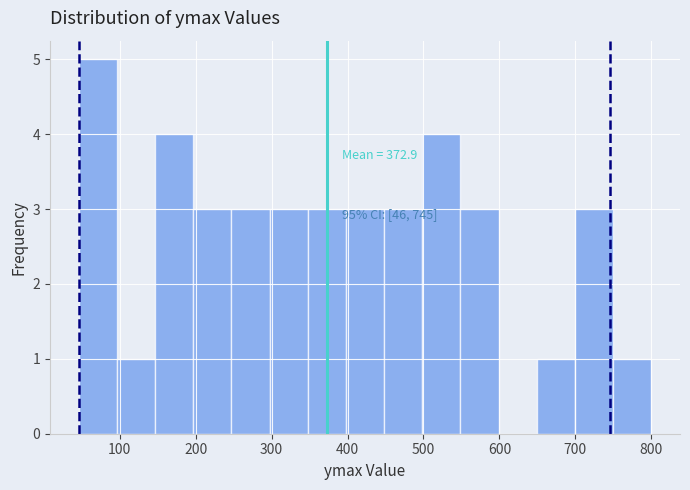

Over which range of the x-axis is the bar tallest?

50 to 100